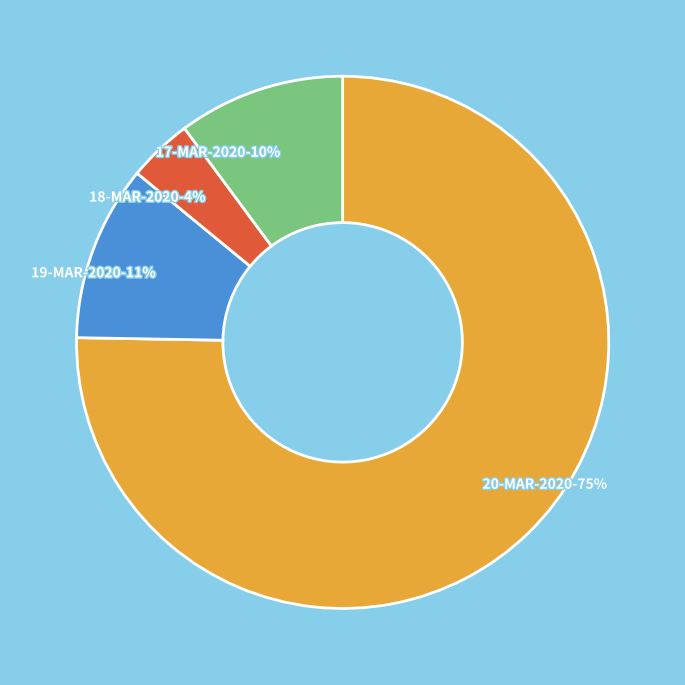

Which slice represents more than half of the pie?

20-MAR-2020